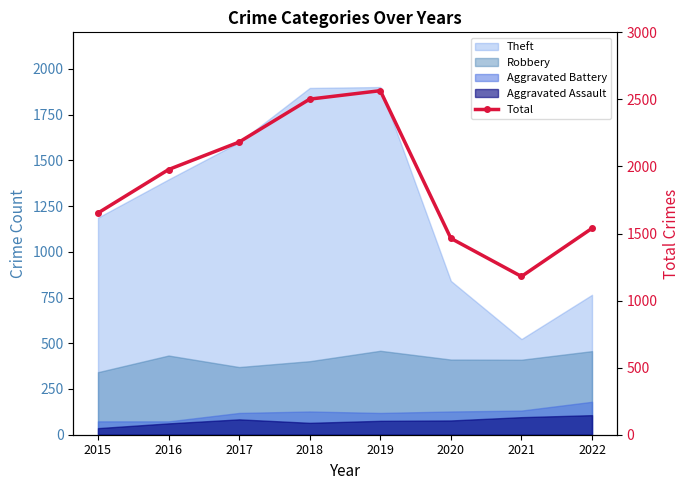

What is the average value?

1883